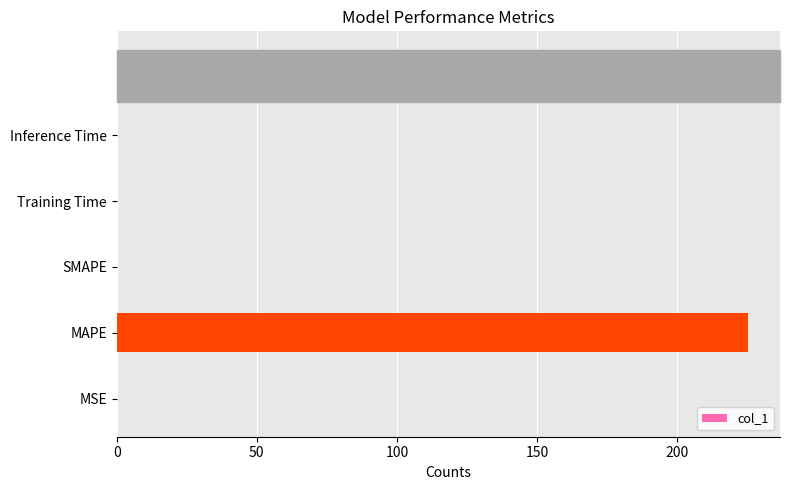

What is the greatest value displayed?

225.4